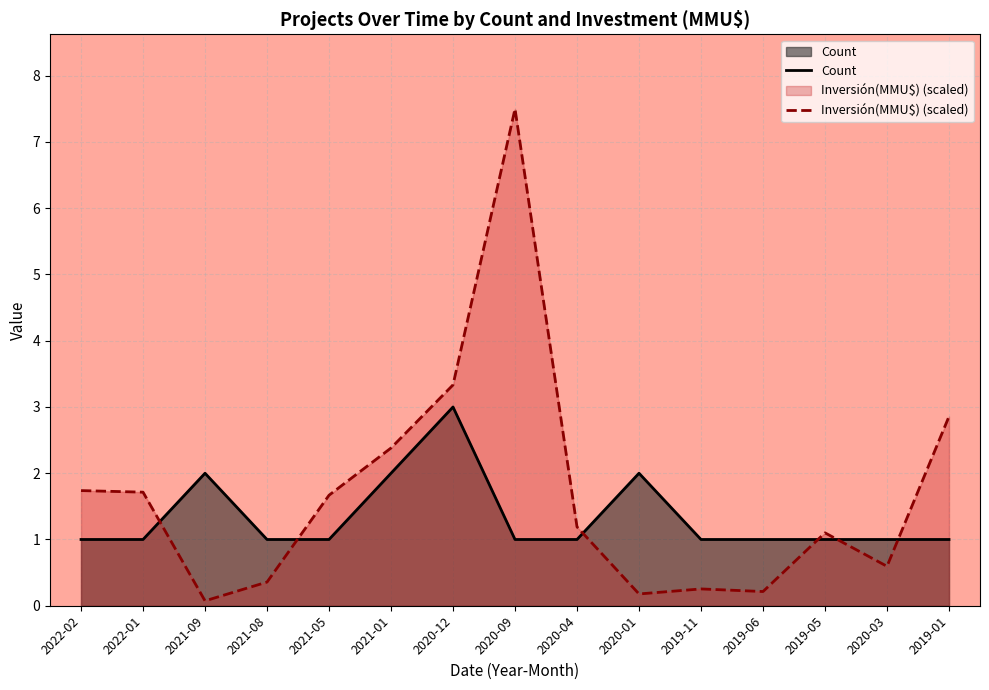

Reading left to right, list all the values displayed in this chart.

Count: 2022-02=1.0	2022-01=1.0	2021-09=2.0	2021-08=1.0	2021-05=1.0	2021-01=2.0	2020-12=3.0	2020-09=1.0	2020-04=1.0	2020-01=2.0	2019-11=1.0	2019-06=1.0	2019-05=1.0	2020-03=1.0	2019-01=1.0
Inversión(MMU$): 2022-02=1.7	2022-01=1.7	2021-09=0.1	2021-08=0.4	2021-05=1.7	2021-01=2.4	2020-12=3.3	2020-09=7.5	2020-04=1.2	2020-01=0.2	2019-11=0.3	2019-06=0.2	2019-05=1.1	2020-03=0.6	2019-01=2.9